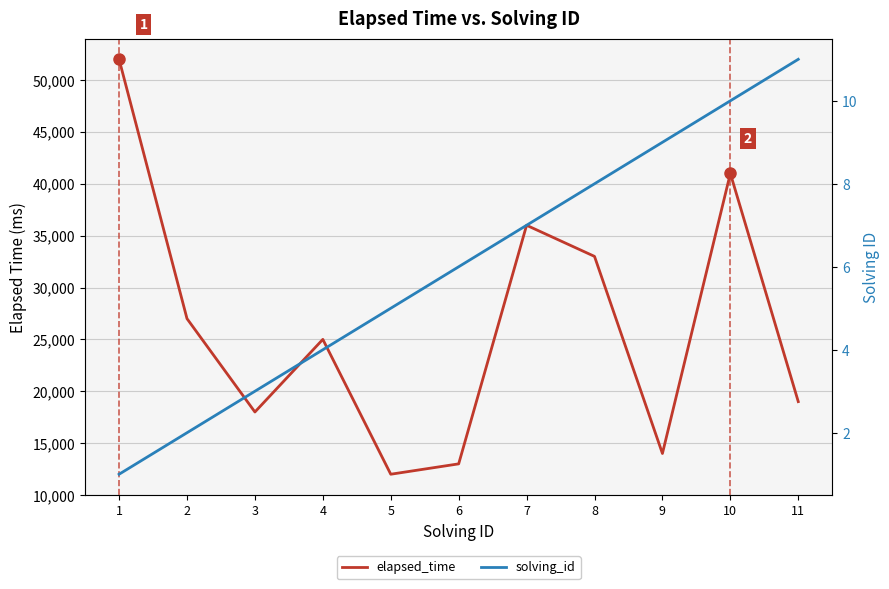

How many lines are shown in the chart?

2